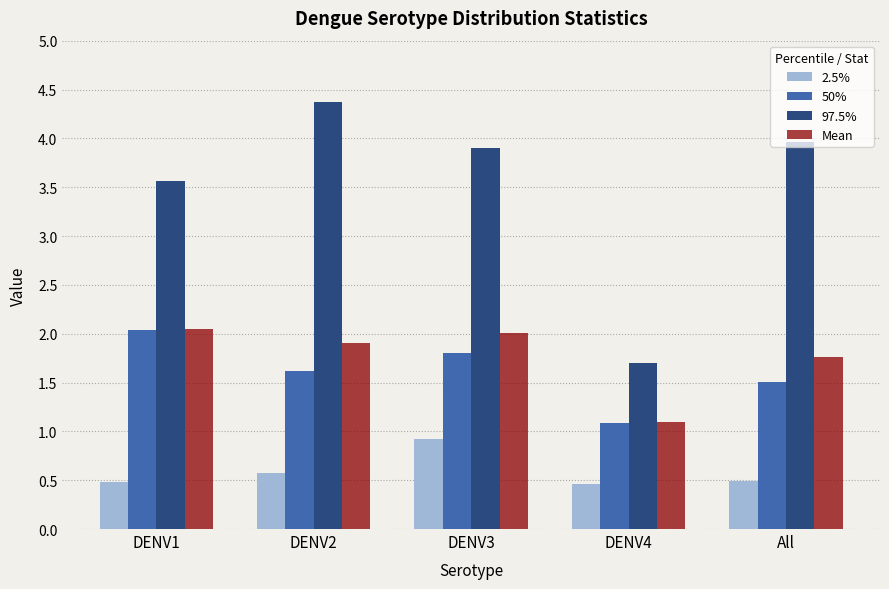

Which category has the highest value across all series?

DENV2